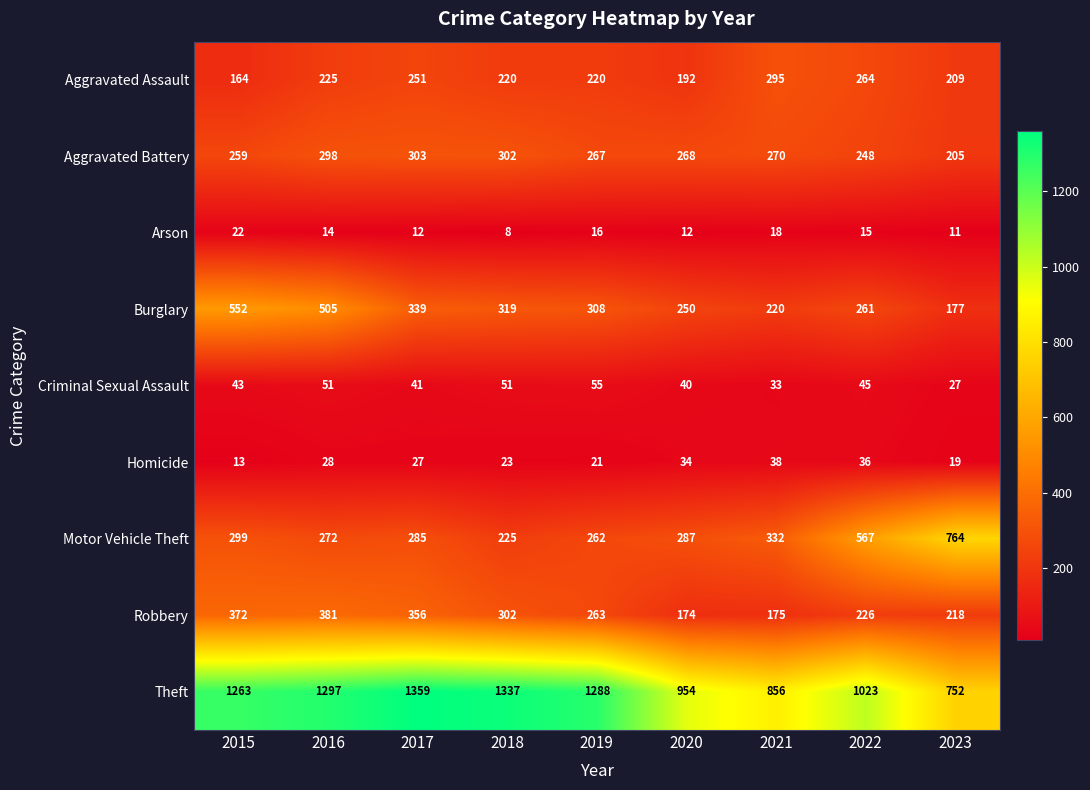

What is the spread (max minus min) of values at 2022?

1008